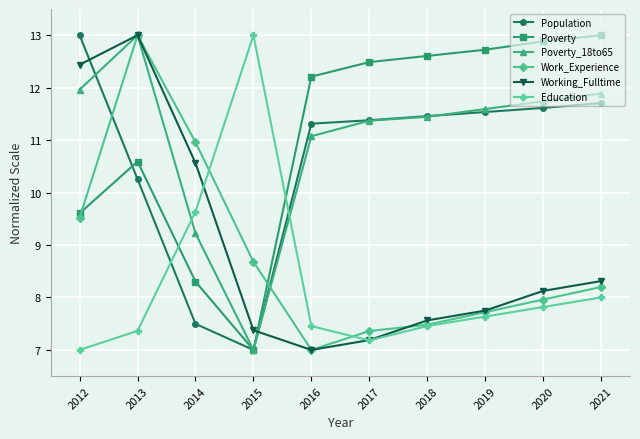

Reading right to left, extract all data points from this chart.

Population: 2021=11.7	2020=11.6	2019=11.5	2018=11.5	2017=11.4	2016=11.3	2015=7.0	2014=7.5	2013=10.3	2012=13.0
Poverty: 2021=13.0	2020=12.9	2019=12.7	2018=12.6	2017=12.5	2016=12.2	2015=7.0	2014=8.3	2013=10.6	2012=9.6
Poverty_18to65: 2021=11.9	2020=11.7	2019=11.6	2018=11.4	2017=11.4	2016=11.1	2015=7.0	2014=9.2	2013=13.0	2012=12.0
Work_Experience: 2021=8.2	2020=8.0	2019=7.7	2018=7.5	2017=7.4	2016=7.0	2015=8.7	2014=11.0	2013=13.0	2012=9.5
Working_Fulltime: 2021=8.3	2020=8.1	2019=7.8	2018=7.6	2017=7.2	2016=7.0	2015=7.4	2014=10.6	2013=13.0	2012=12.4
Education: 2021=8.0	2020=7.8	2019=7.6	2018=7.5	2017=7.2	2016=7.5	2015=13.0	2014=9.6	2013=7.4	2012=7.0